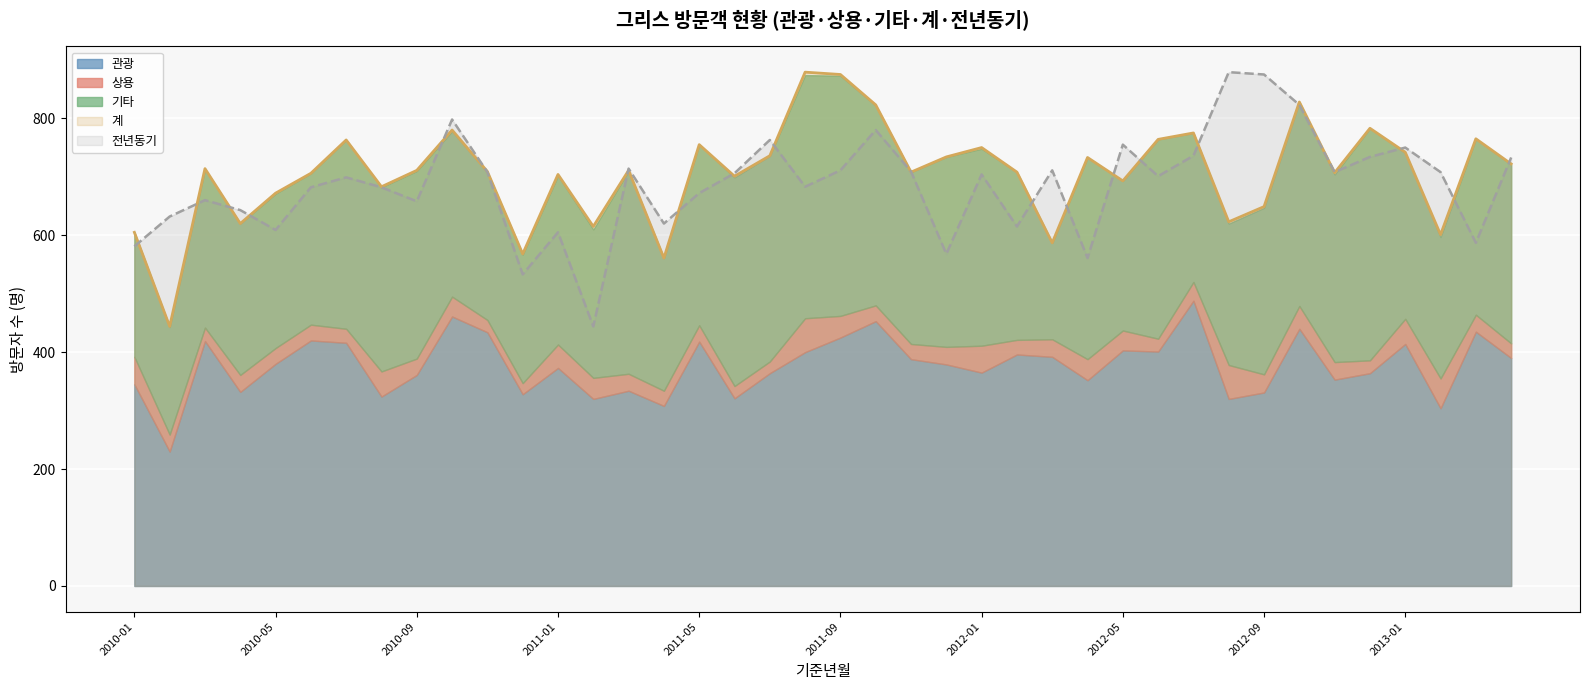

What is the approximate value of 전년동기 at 2013-01?

750